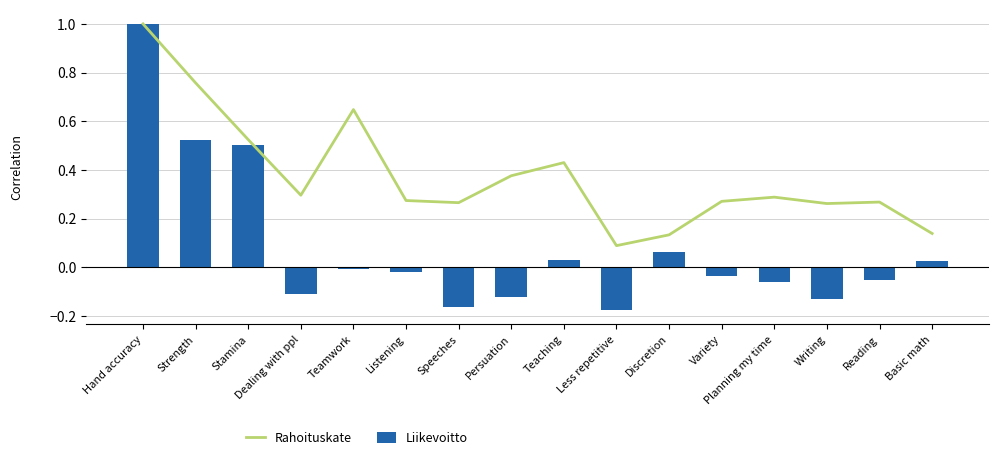

What position from the left is Discretion?

11